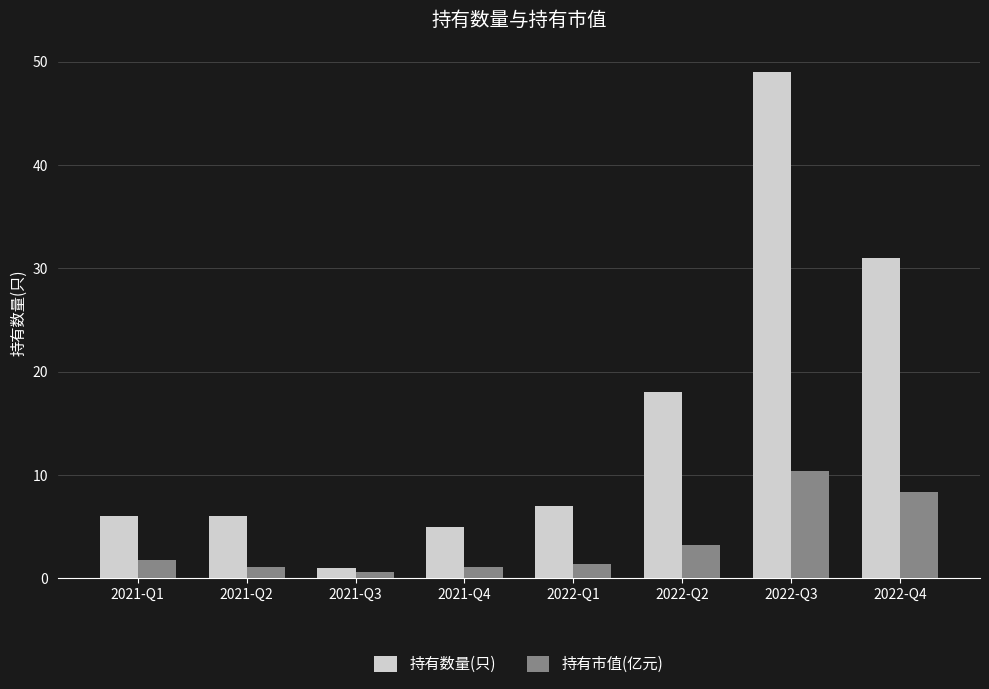

Where is 持有市值(亿元) nearest to the value 5?

2022-Q2